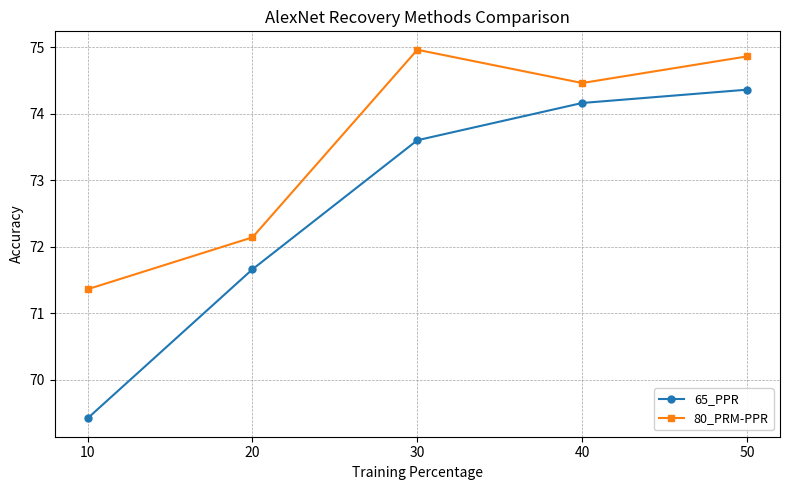

The 65_PPR series shows 73.6 at 30. True or false?

True